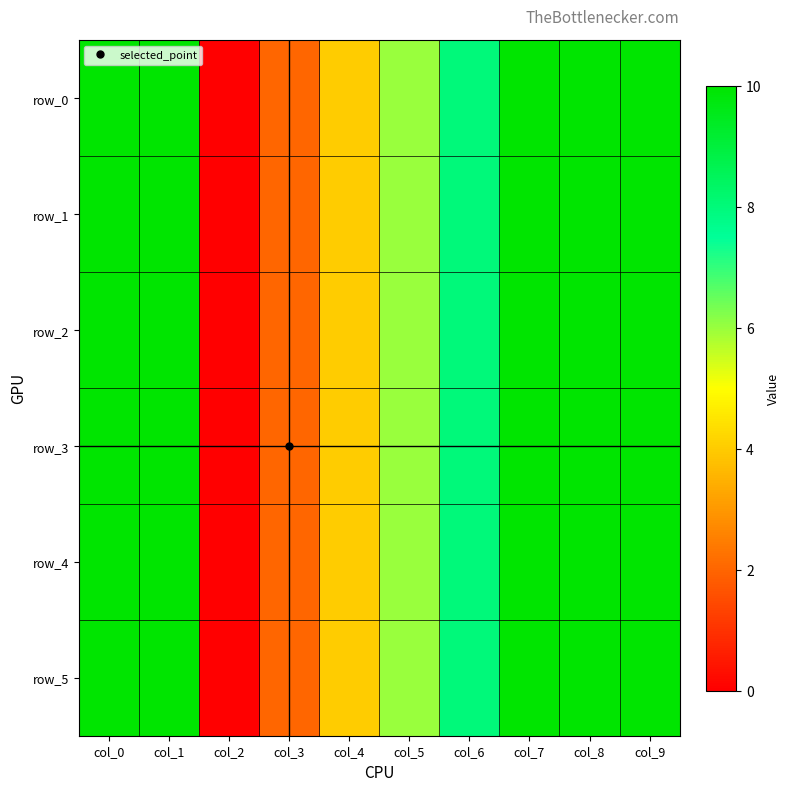

Reading right to left, transcribe all the data shown in this chart.

row_0: col_9=10	col_8=10	col_7=10	col_6=8	col_5=6	col_4=4	col_3=2	col_2=0	col_1=10	col_0=10
row_1: col_9=10	col_8=10	col_7=10	col_6=8	col_5=6	col_4=4	col_3=2	col_2=0	col_1=10	col_0=10
row_2: col_9=10	col_8=10	col_7=10	col_6=8	col_5=6	col_4=4	col_3=2	col_2=0	col_1=10	col_0=10
row_3: col_9=10	col_8=10	col_7=10	col_6=8	col_5=6	col_4=4	col_3=2	col_2=0	col_1=10	col_0=10
row_4: col_9=10	col_8=10	col_7=10	col_6=8	col_5=6	col_4=4	col_3=2	col_2=0	col_1=10	col_0=10
row_5: col_9=10	col_8=10	col_7=10	col_6=8	col_5=6	col_4=4	col_3=2	col_2=0	col_1=10	col_0=10